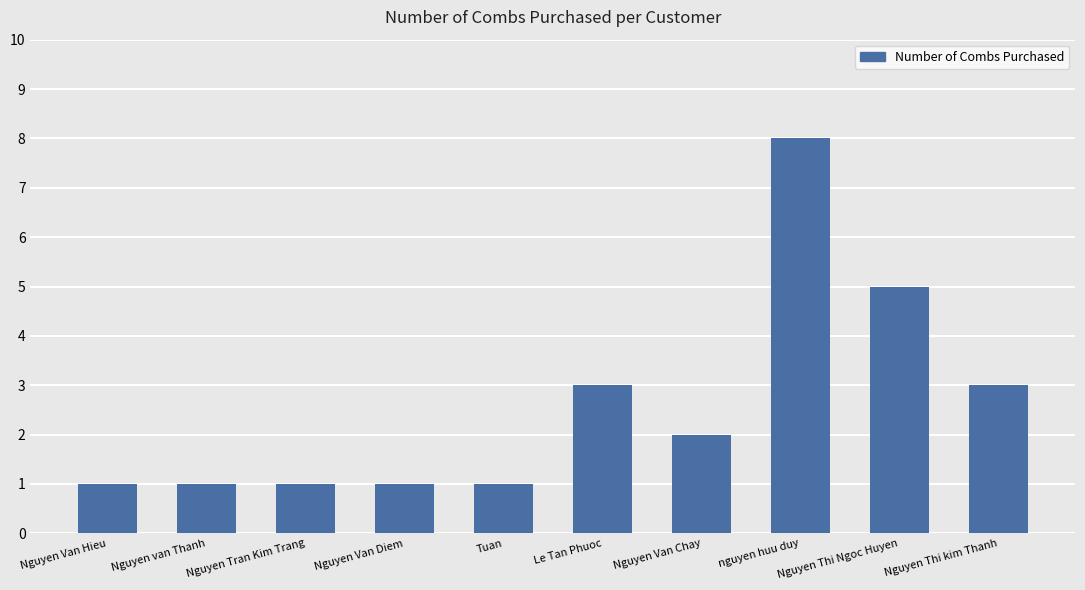

Reading left to right, extract all data points from this chart.

Nguyen Van Hieu=1	Nguyen van Thanh=1	Nguyen Tran Kim Trang=1	Nguyen Van Diem=1	Tuan=1	Le Tan Phuoc=3	Nguyen Van Chay=2	nguyen huu duy=8	Nguyen Thi Ngoc Huyen=5	Nguyen Thi kim Thanh=3